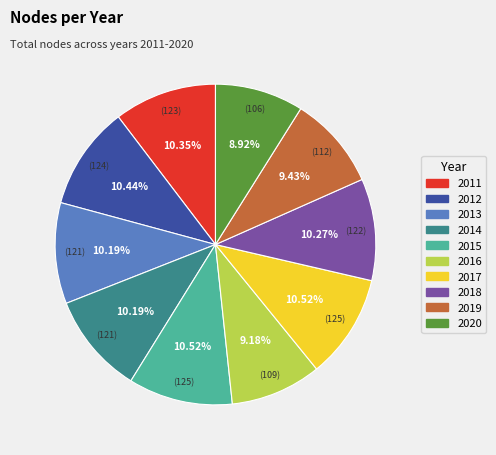

To the nearest percent, what is the average slice percentage?

10%